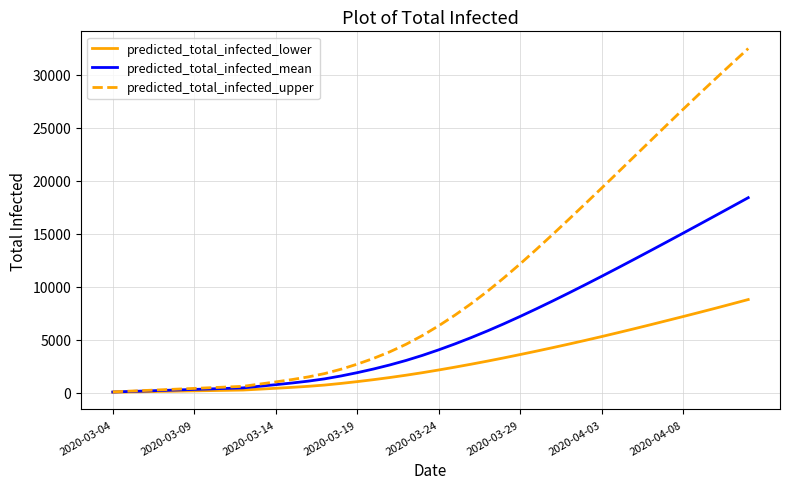

What are all the series names shown in the legend?

predicted_total_infected_lower, predicted_total_infected_mean, predicted_total_infected_upper